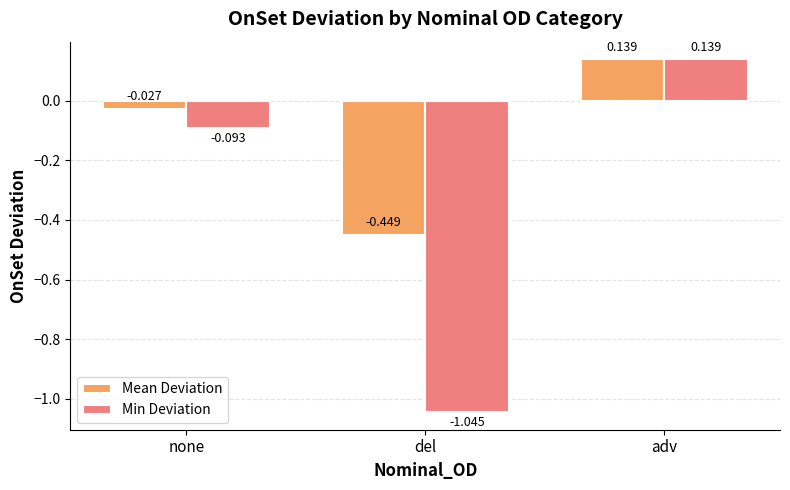

Which category has the highest value in the Min Deviation series?

adv